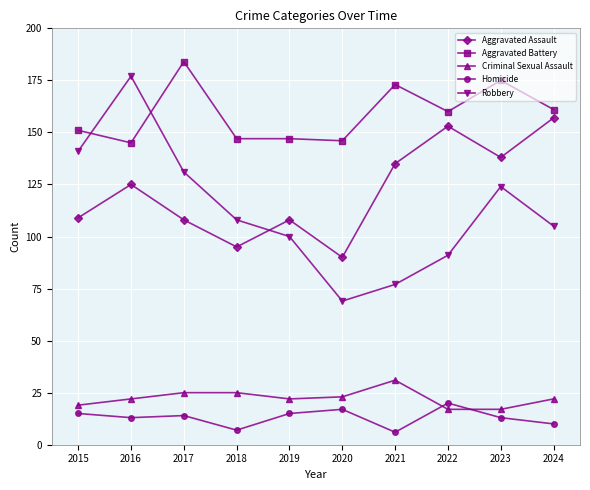

What is the minimum value shown in the chart?

6